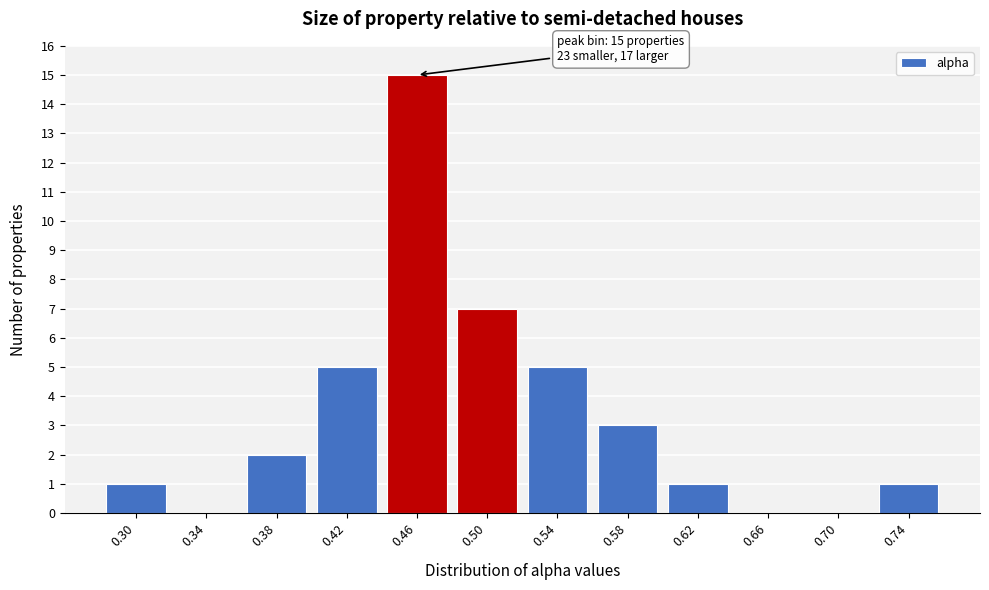

Reading right to left, what are all the values shown in this chart?

0.74=1	0.70=0	0.66=0	0.62=1	0.58=3	0.54=5	0.50=7	0.46=15	0.42=5	0.38=2	0.34=0	0.30=1